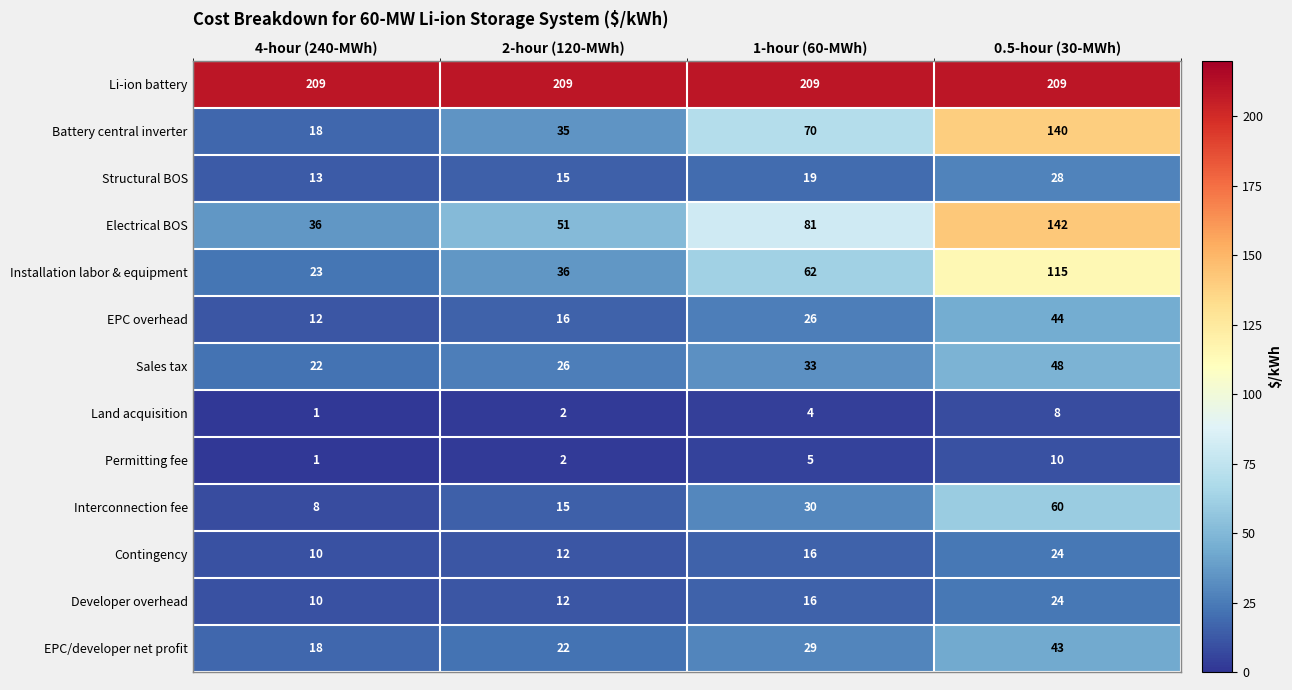

Which series has the largest range (max minus min)?

Battery central inverter